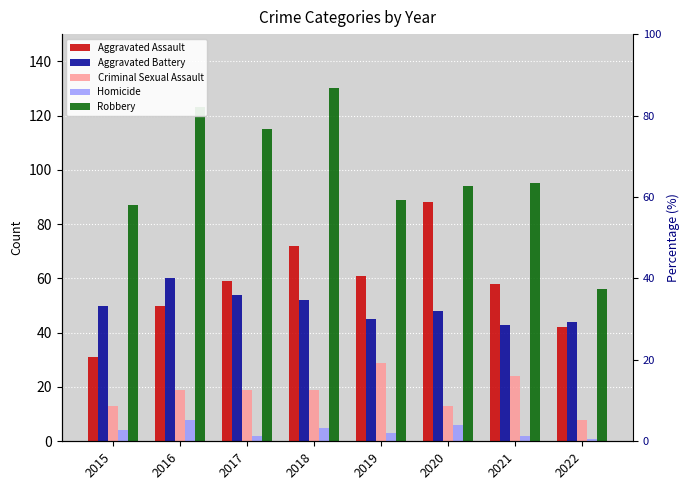

How many groups of bars are there?

8